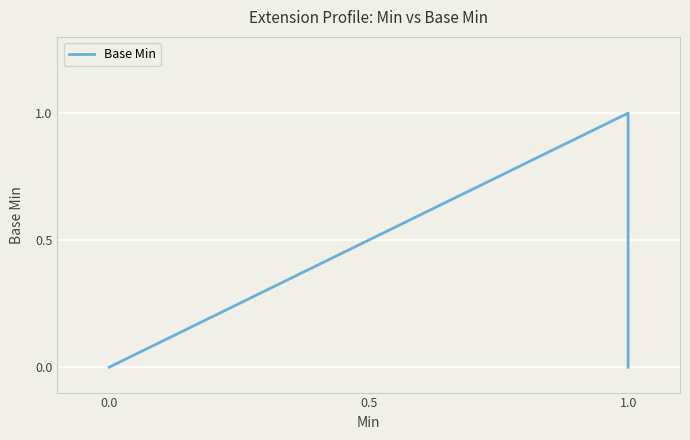

True or false: the data shows 0 at 0.0.

True